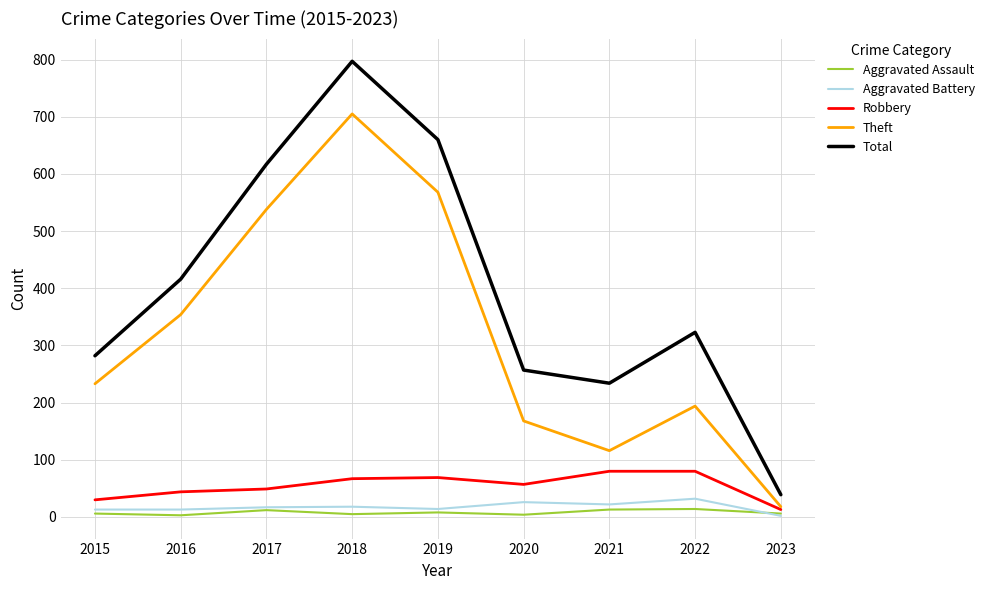

What is the highest value of the Robbery series?

80